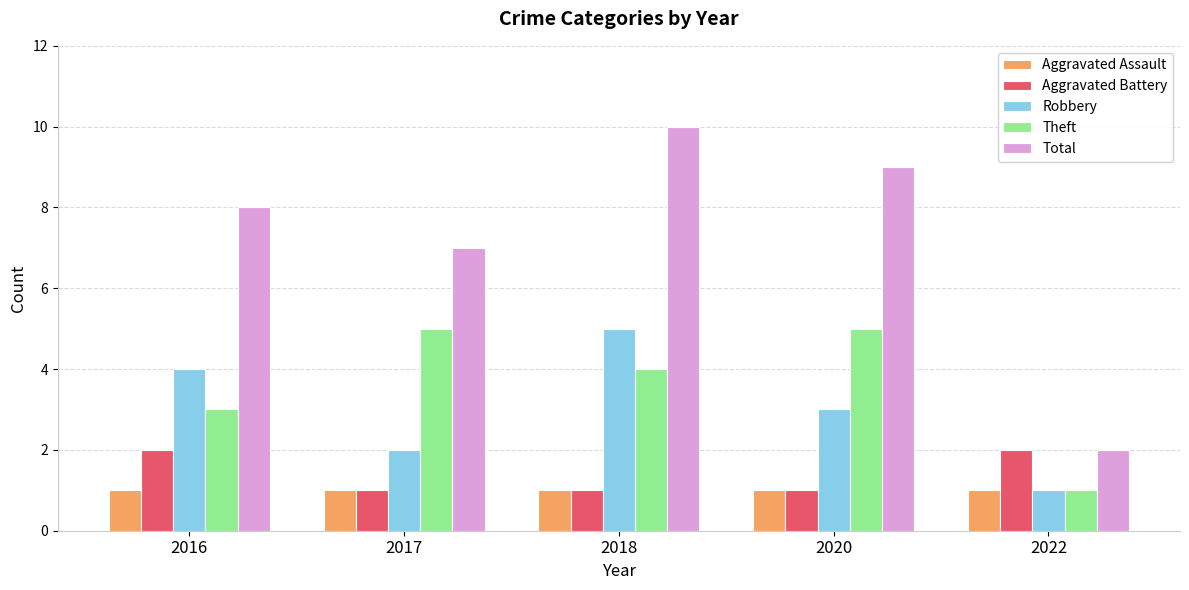

Between 2018 and 2022, which series saw the biggest shift?

Total